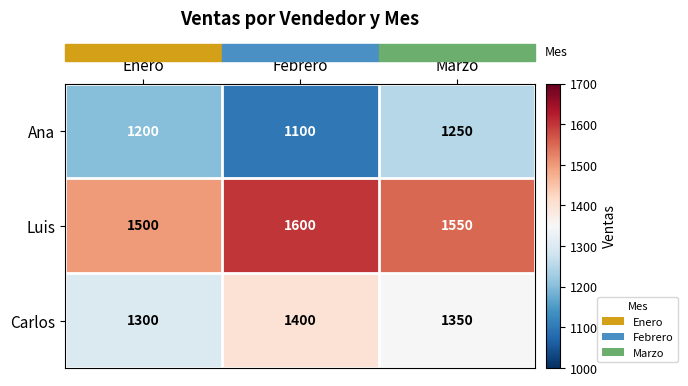

What is the sum of all Luis values?

4650